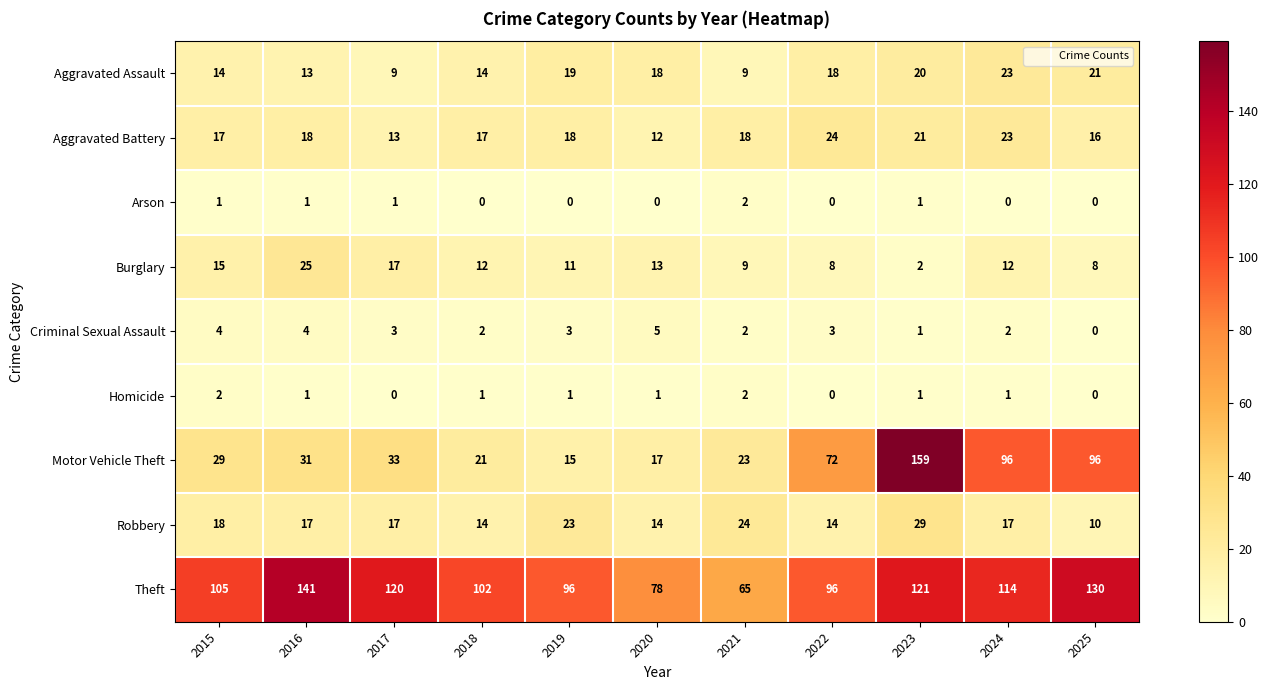

At which category is the sum across all series the highest?

2023